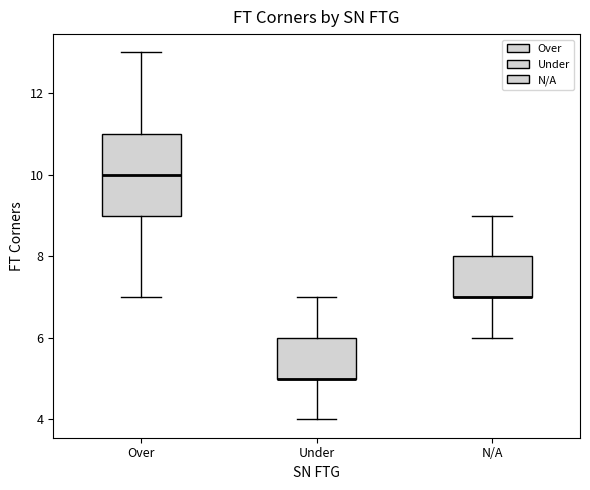

Reading left to right, read every box against the y-axis: the position of its median line, the range the box covers, and the ends of its whiskers. The values are not printed on the chart, so give them approximately, as read against the axis.

Over: median 10, box 9 to 11, whiskers 7 to 13
Under: median 5 (drawn on the box's lower edge), box 5 to 6, whiskers 4 to 7
N/A: median 7 (drawn on the box's lower edge), box 7 to 8, whiskers 6 to 9